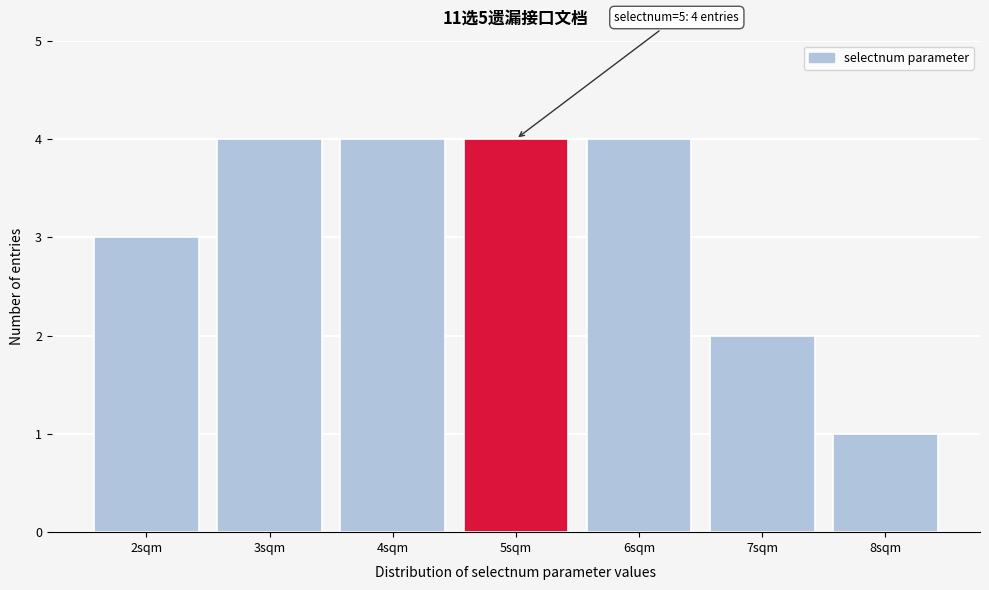

Reading right to left, transcribe all the data shown in this chart.

8sqm=1	7sqm=2	6sqm=4	5sqm=4	4sqm=4	3sqm=4	2sqm=3